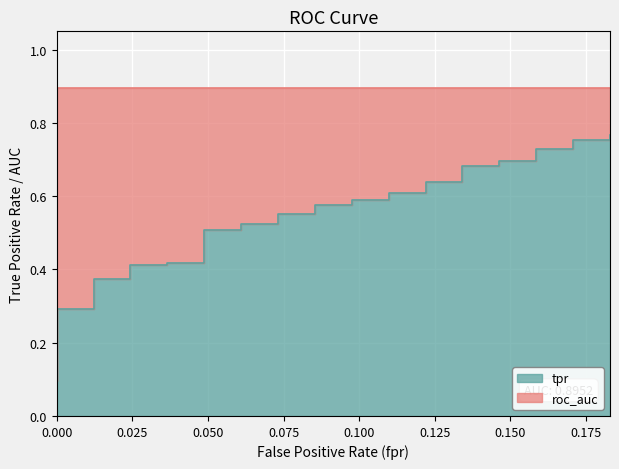

How many lines are shown in the chart?

1